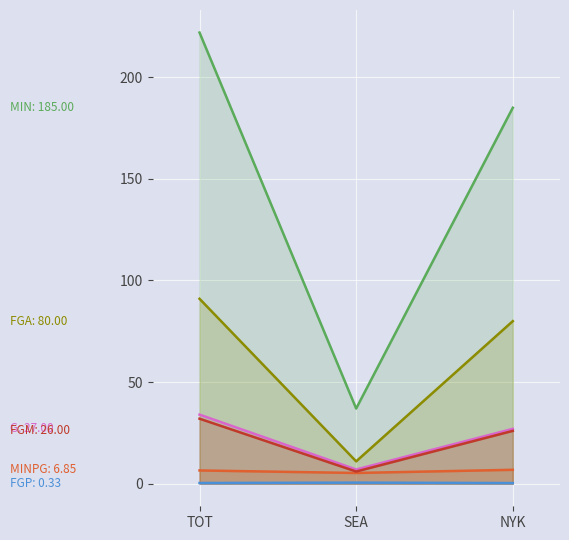

What is the sum of all MINPG values?

18.7